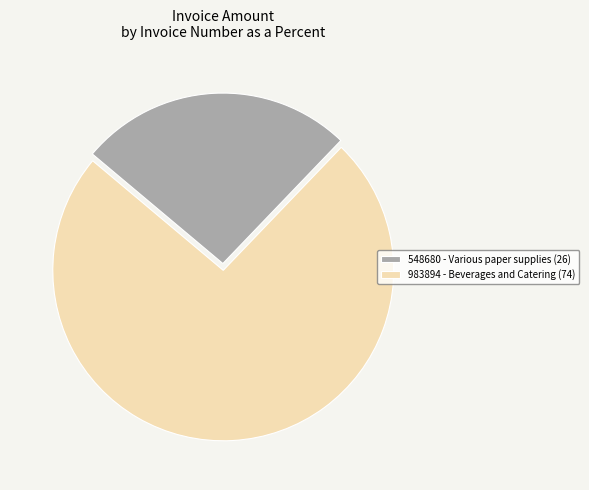

What is the largest slice in the pie chart?

983894 - Beverages and Catering